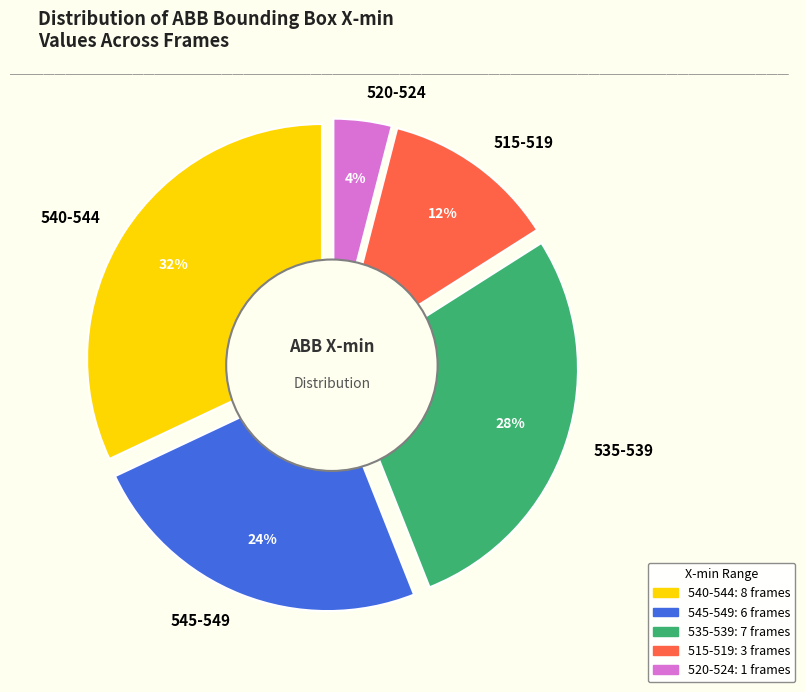

What is the change in value from 6 to 11?

+1